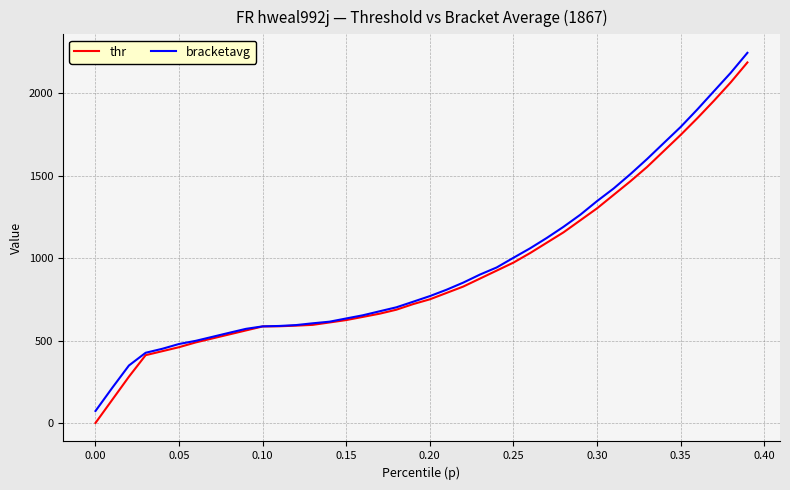

Which series has the widest spread of values?

thr